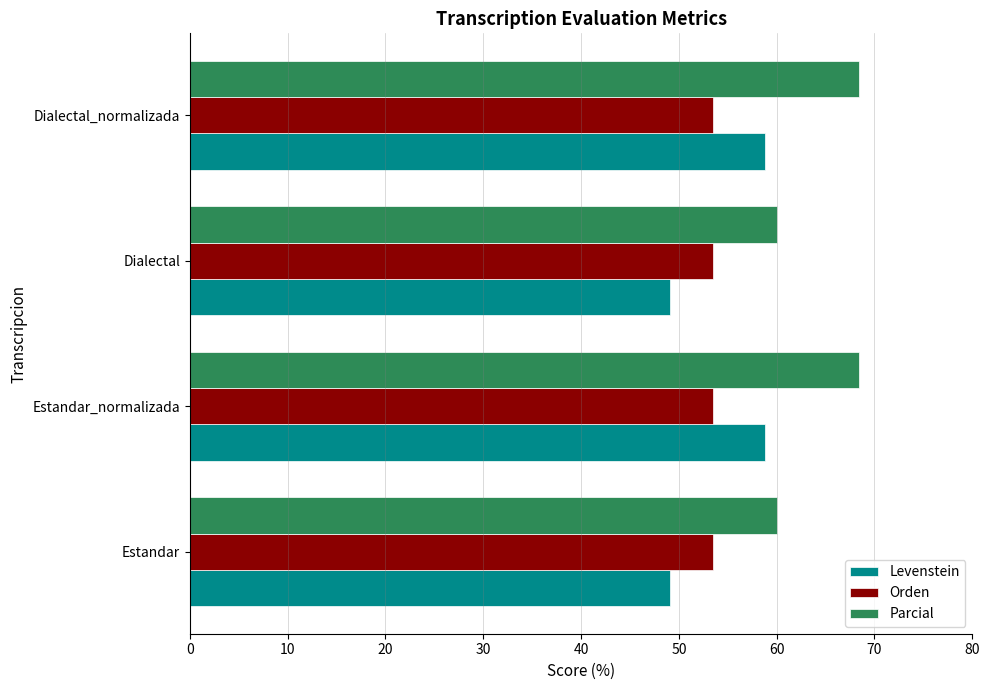

Is it true that Orden equals 53.5 at Dialectal?

True